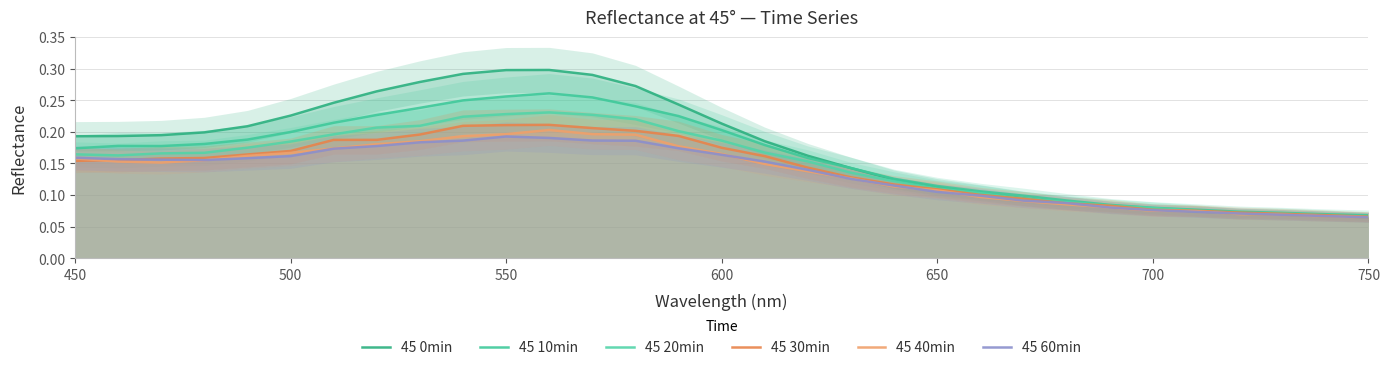

True or false: 45 20min has more than 1 interior local peaks.

False